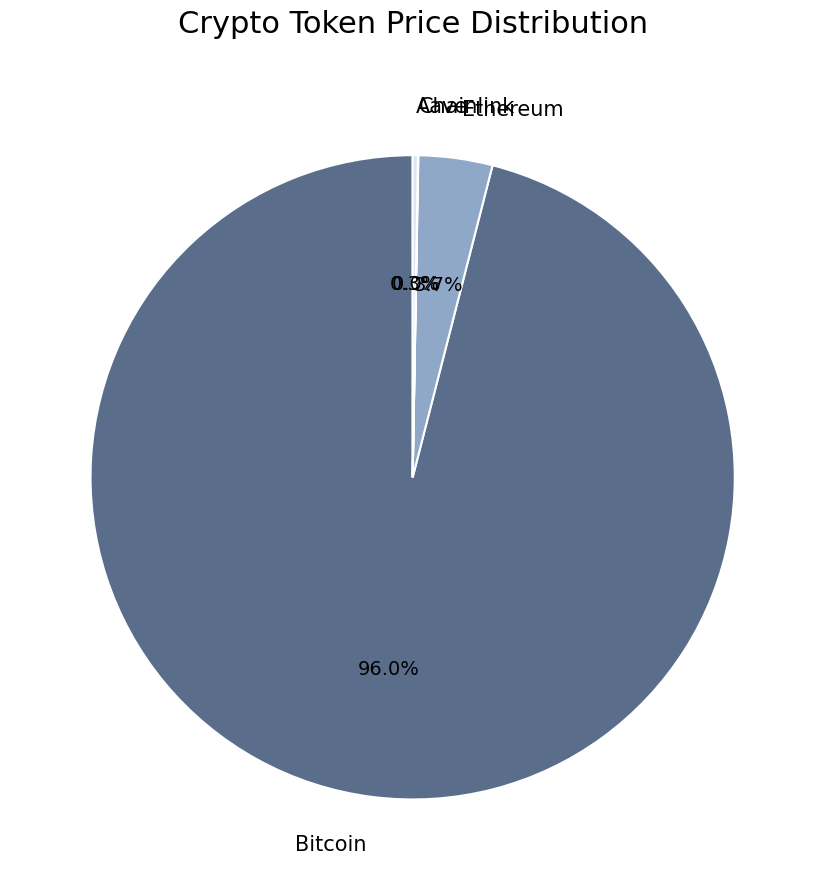

Is there any slice that represents more than half of the pie?

Yes